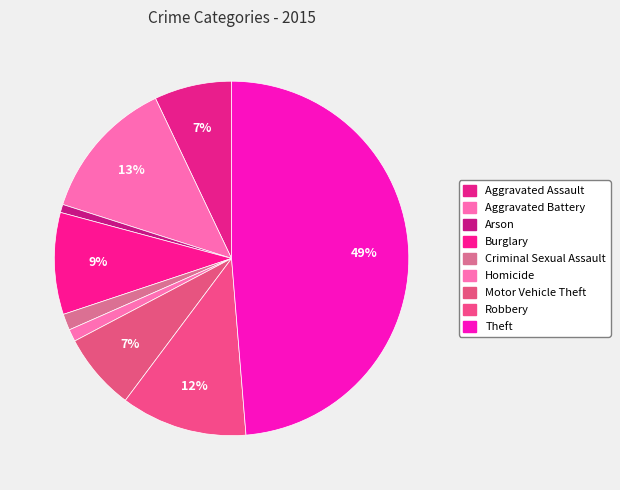

What is the largest slice in the pie chart?

Theft